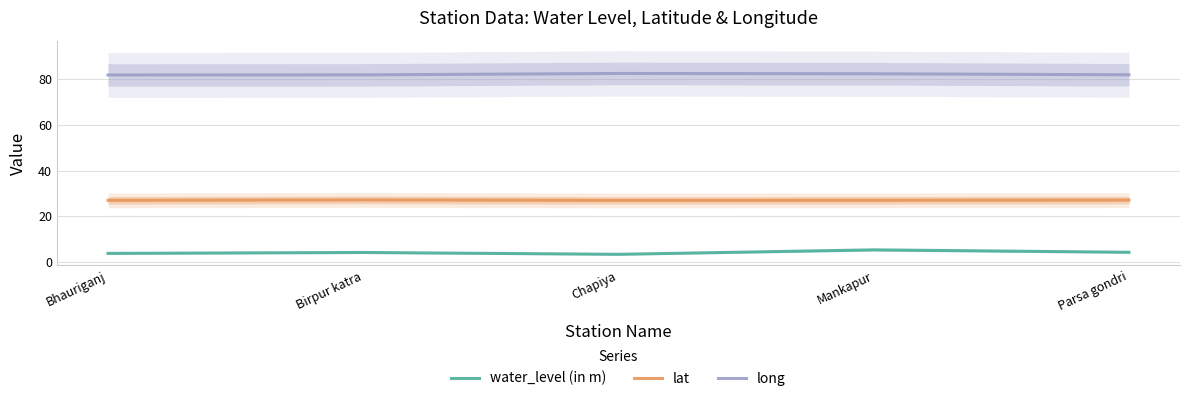

What is the smallest value displayed?

3.5